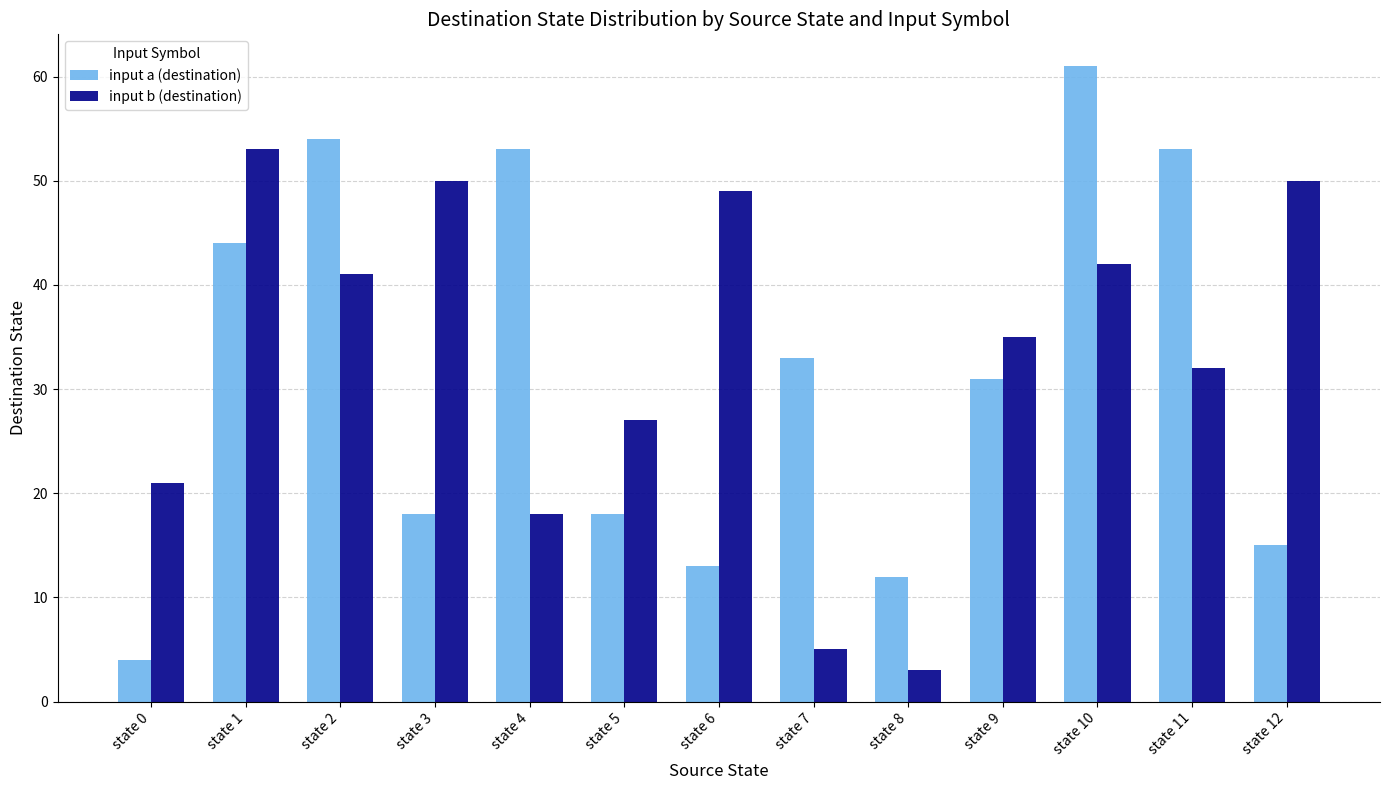

What is the difference between the maximum and second lowest values in the input b (destination) series?

48